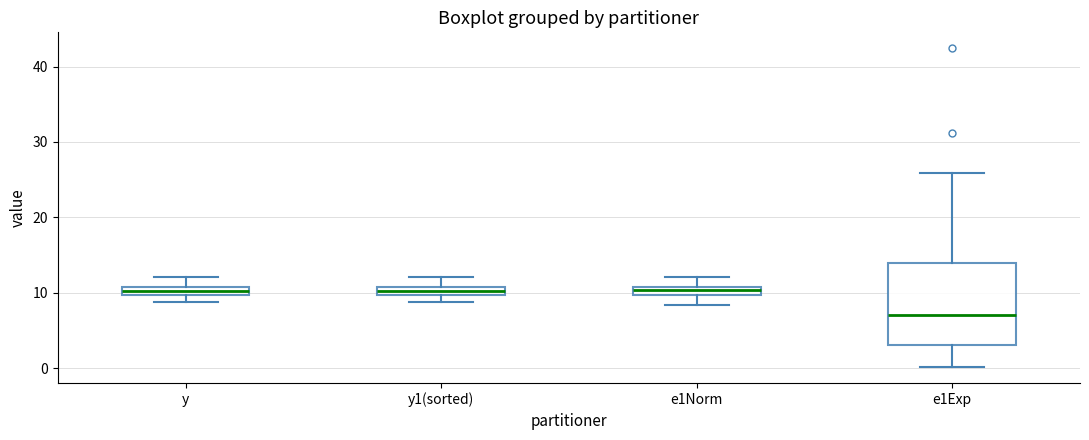

Comparing the boxes themselves (not the whiskers), which one is the tallest?

e1Exp